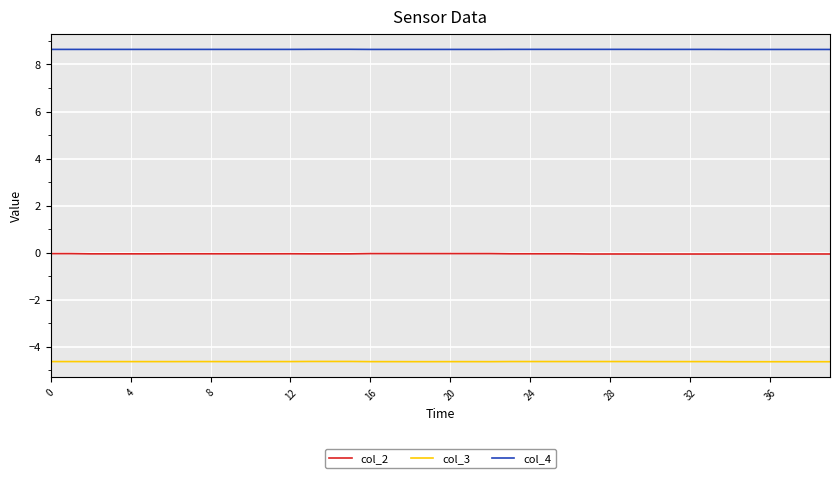

True or false: col_4 and col_3 intersect in this chart.

False